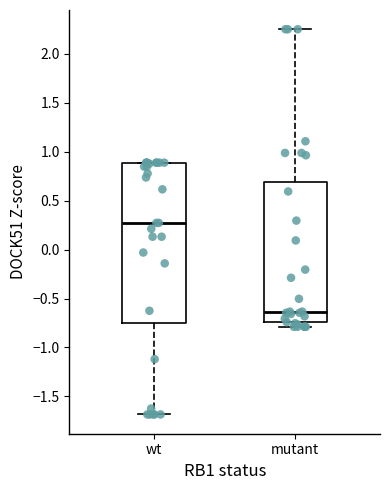

Reading left to right, transcribe this box plot: for each box, give where its median line is, the range the box spans, and where its two whiskers end, as read against the y-axis. The values are not printed on the chart, so give them approximately, as read against the axis.

wt: median 0.25, box -0.75 to 0.90, whiskers -1.70 to 0.90
mutant: median -0.65, box -0.75 to 0.70, whiskers -0.80 to 2.25